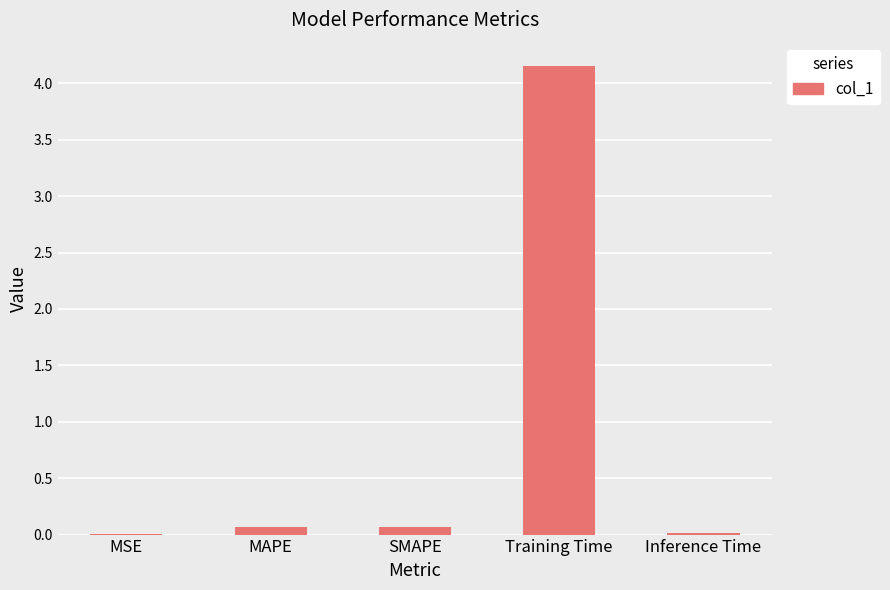

True or false: the data shows 0.1 at SMAPE.

True